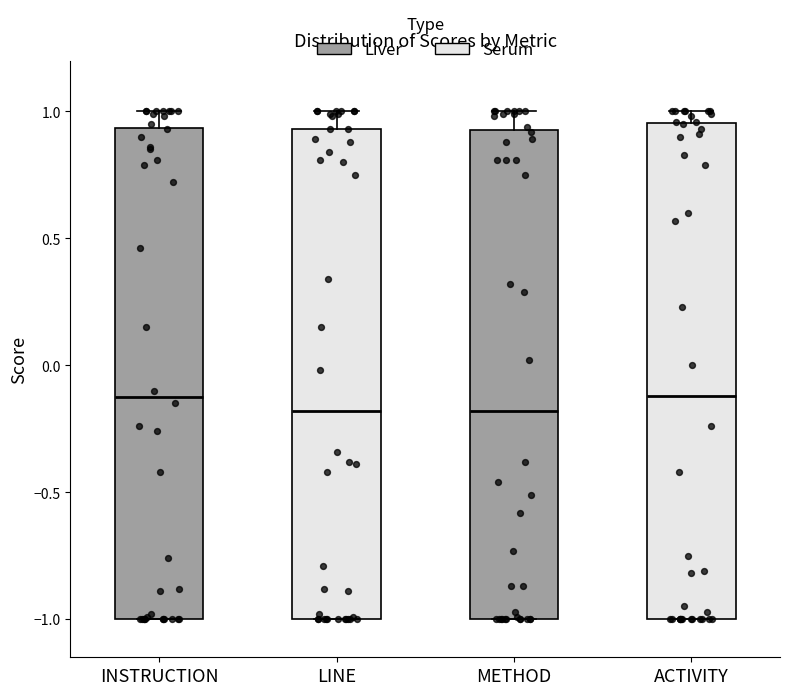

Where is the upper edge of the box for ACTIVITY on the y-axis? The values are not printed on the chart, so give them approximately, as read against the axis.

0.95